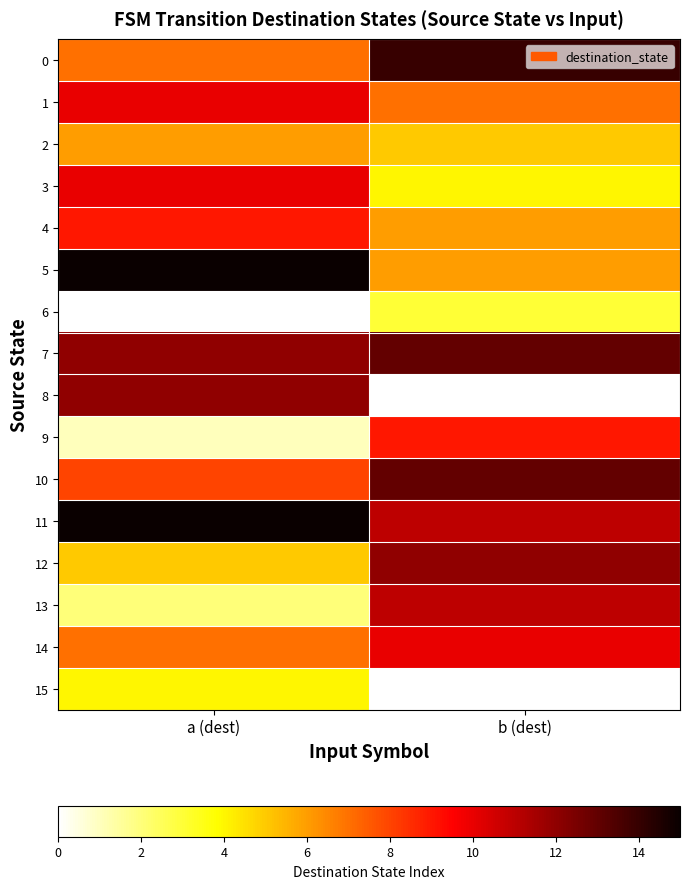

Reading right to left, extract all data points from this chart.

0: b (dest)=14	a (dest)=7
1: b (dest)=7	a (dest)=10
2: b (dest)=5	a (dest)=6
3: b (dest)=4	a (dest)=10
4: b (dest)=6	a (dest)=9
5: b (dest)=6	a (dest)=15
6: b (dest)=3	a (dest)=0
7: b (dest)=13	a (dest)=12
8: b (dest)=0	a (dest)=12
9: b (dest)=9	a (dest)=1
10: b (dest)=13	a (dest)=8
11: b (dest)=11	a (dest)=15
12: b (dest)=12	a (dest)=5
13: b (dest)=11	a (dest)=2
14: b (dest)=10	a (dest)=7
15: b (dest)=0	a (dest)=4